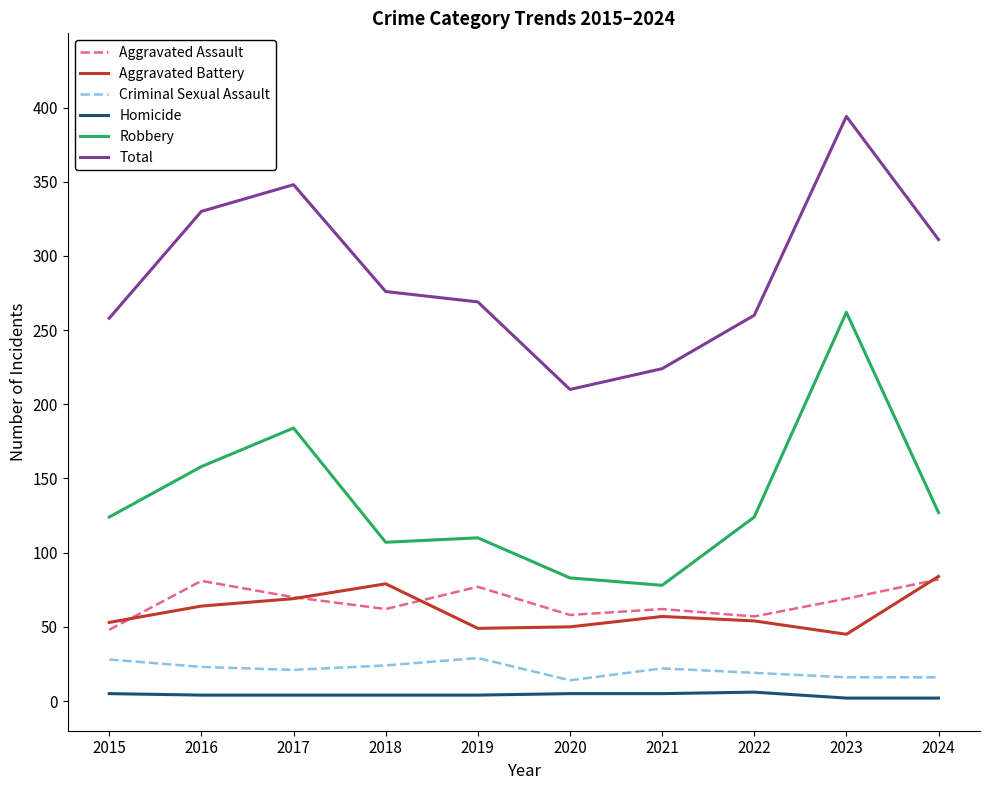

In Robbery, how many points are higher than both neighbors (excluding endpoints)?

3